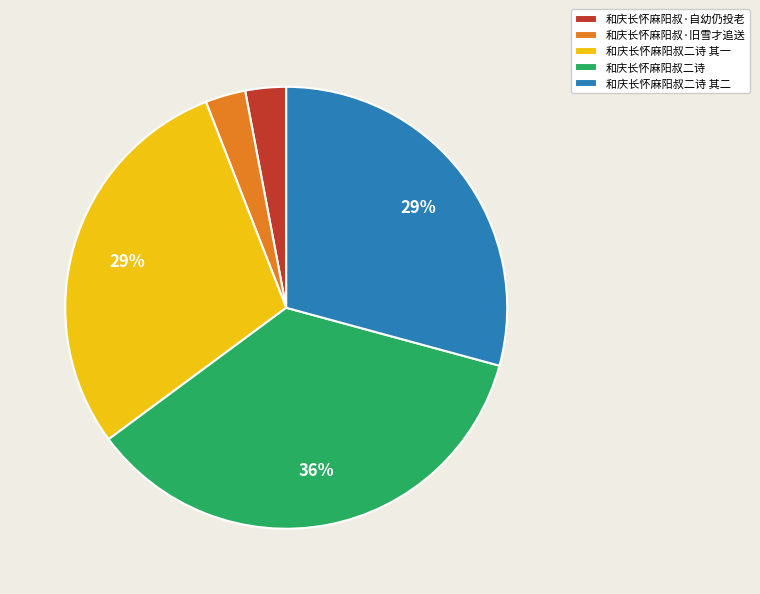

What percentage is the 和庆长怀麻阳叔二诗 其二 slice, to the nearest percent?

29%